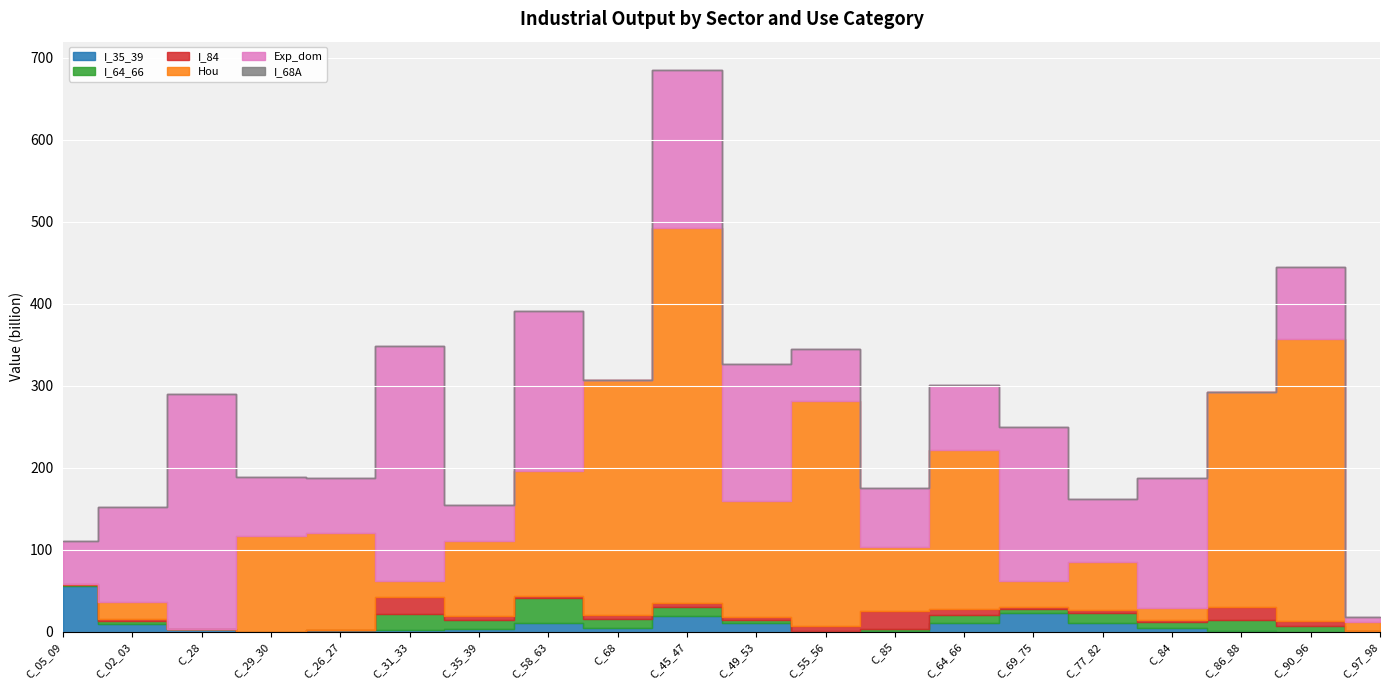

List the series in order of their peak value, lowest first.

I_68A, I_84, I_64_66, I_35_39, Exp_dom, Hou